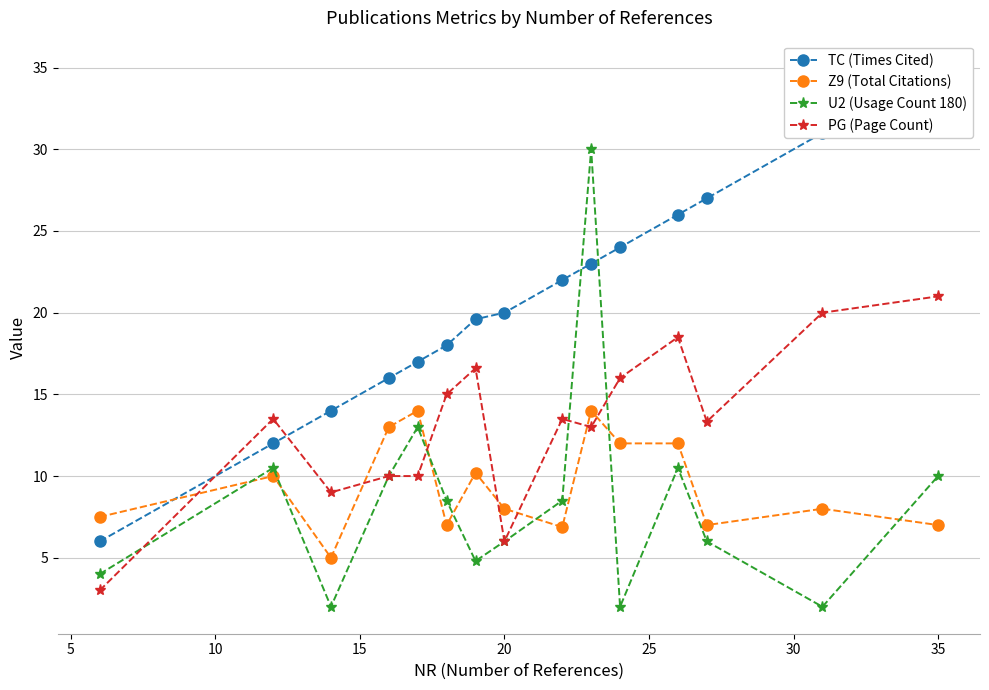

After their last crossing, which series has the higher values: PG (Page Count) or Z9 (Total Citations)?

PG (Page Count)